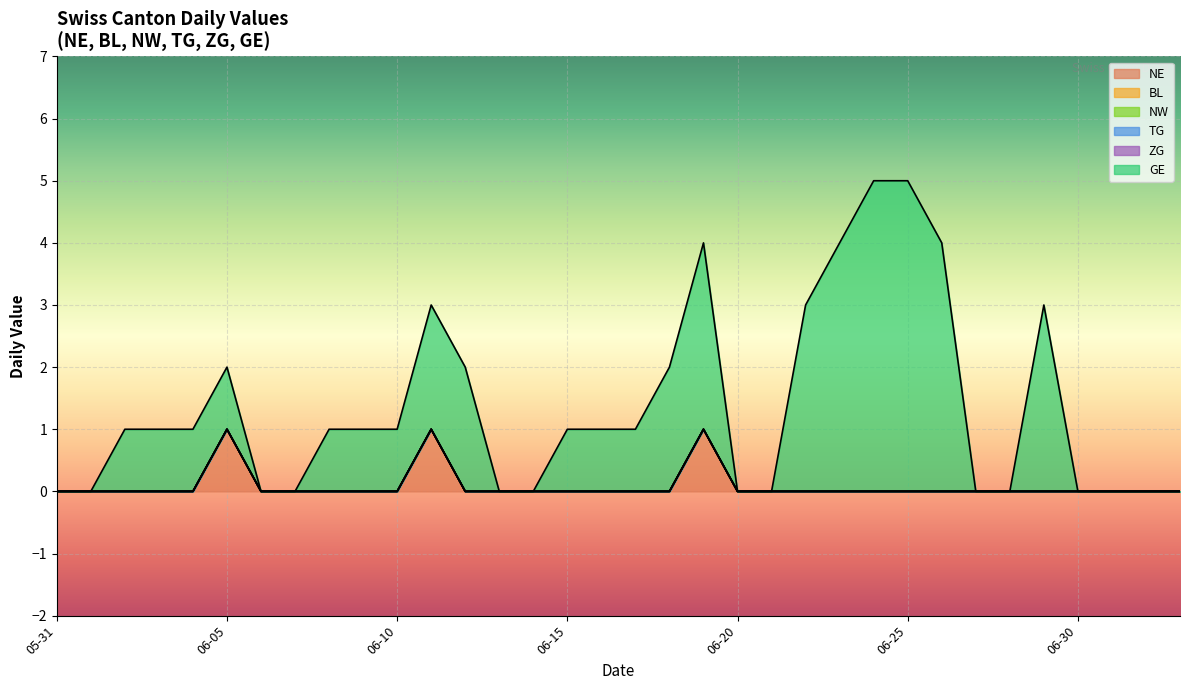

Which has a higher value, 2020-06-05 or 2020-07-02?

2020-06-05